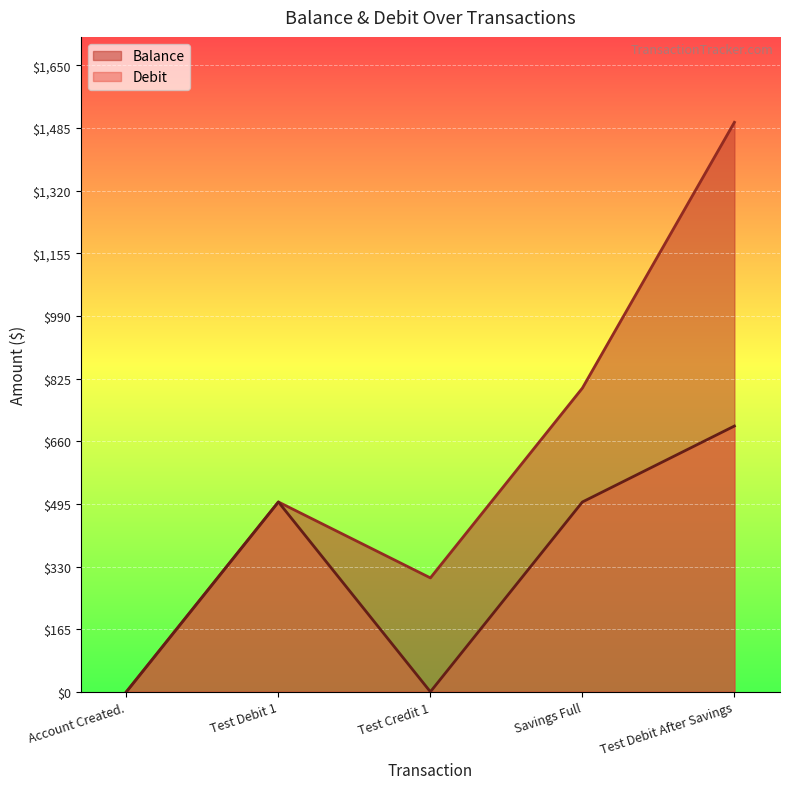

How many positive values does the Debit series have?

3